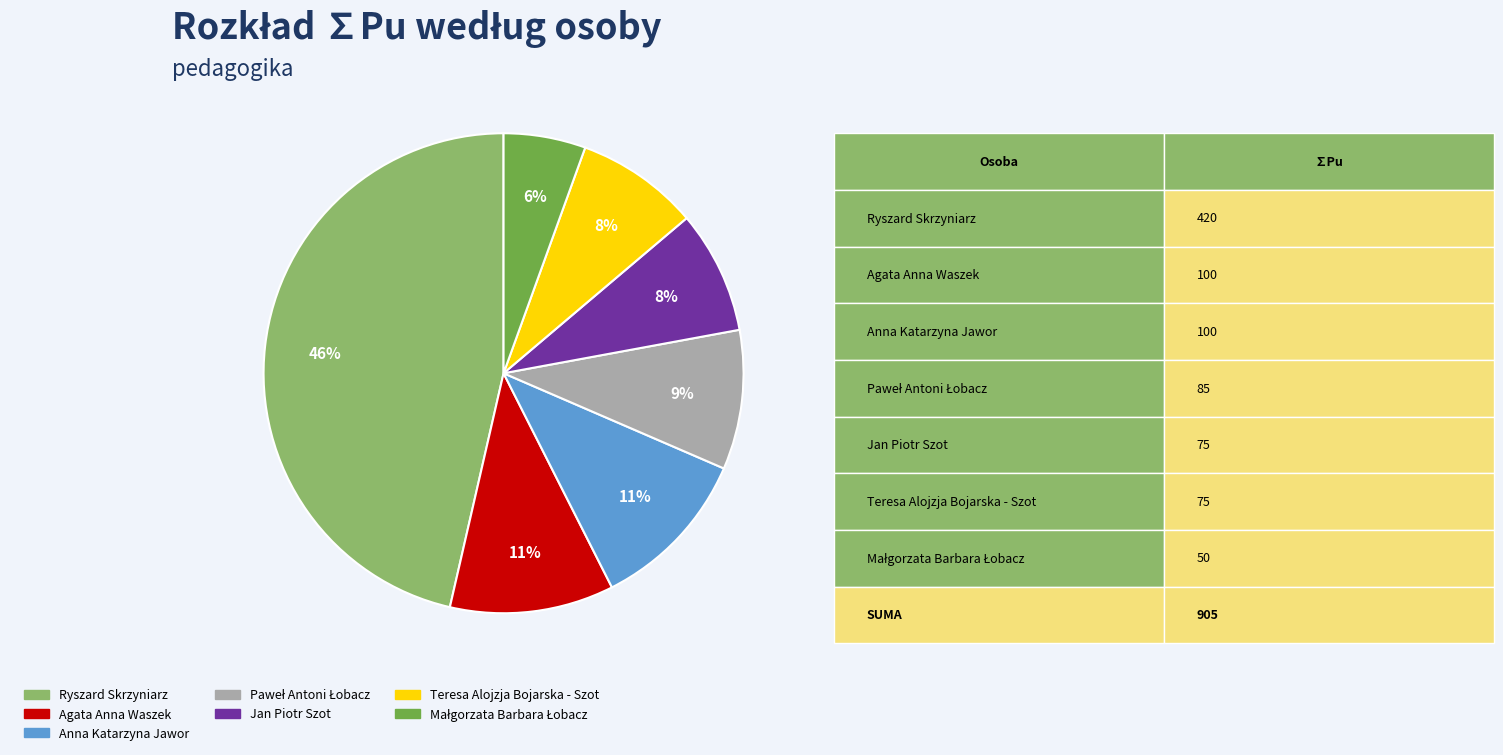

What is the largest slice in the pie chart?

Ryszard Skrzyniarz